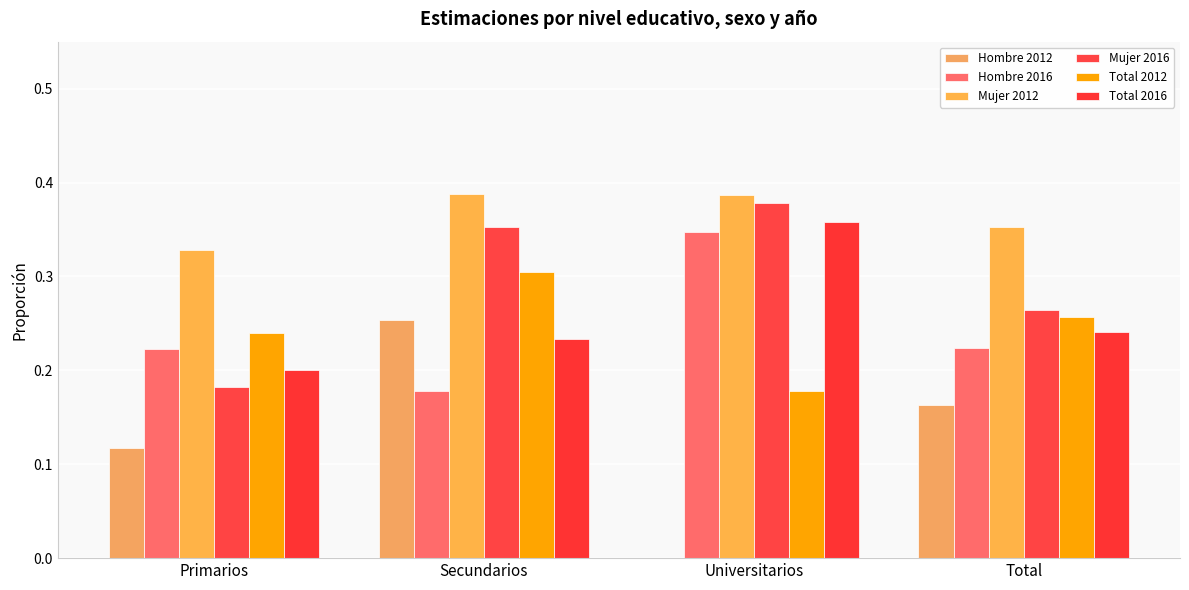

The Hombre 2012 series shows 0.0 at Primarios. True or false?

False